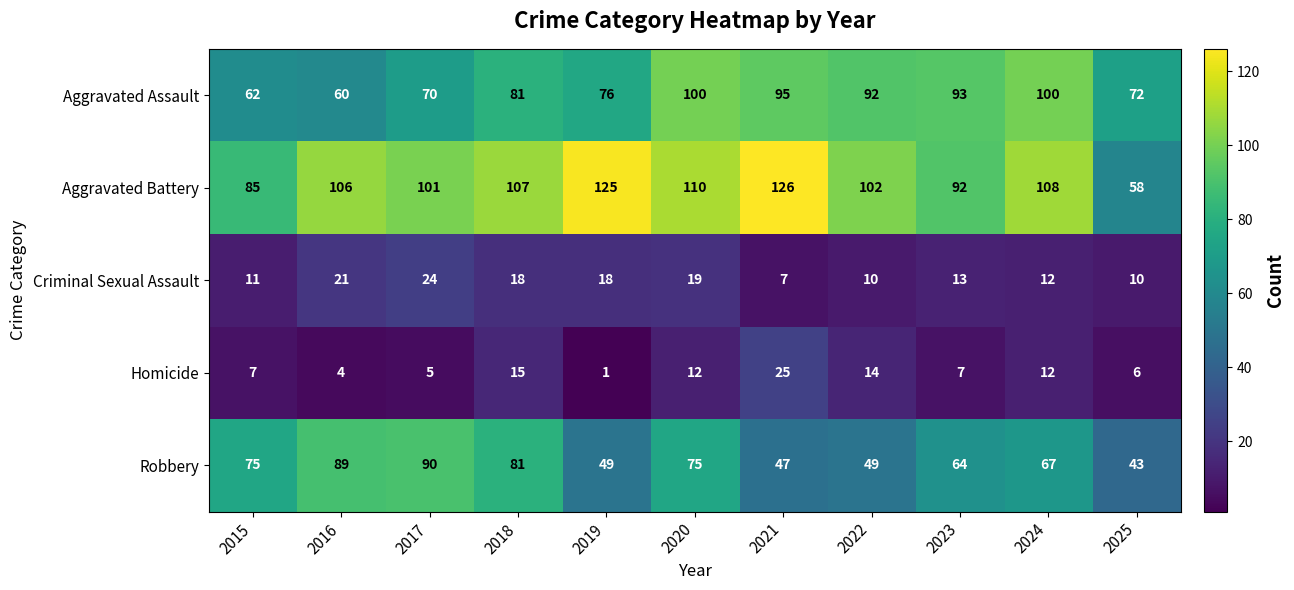

What is the smallest value displayed?

1